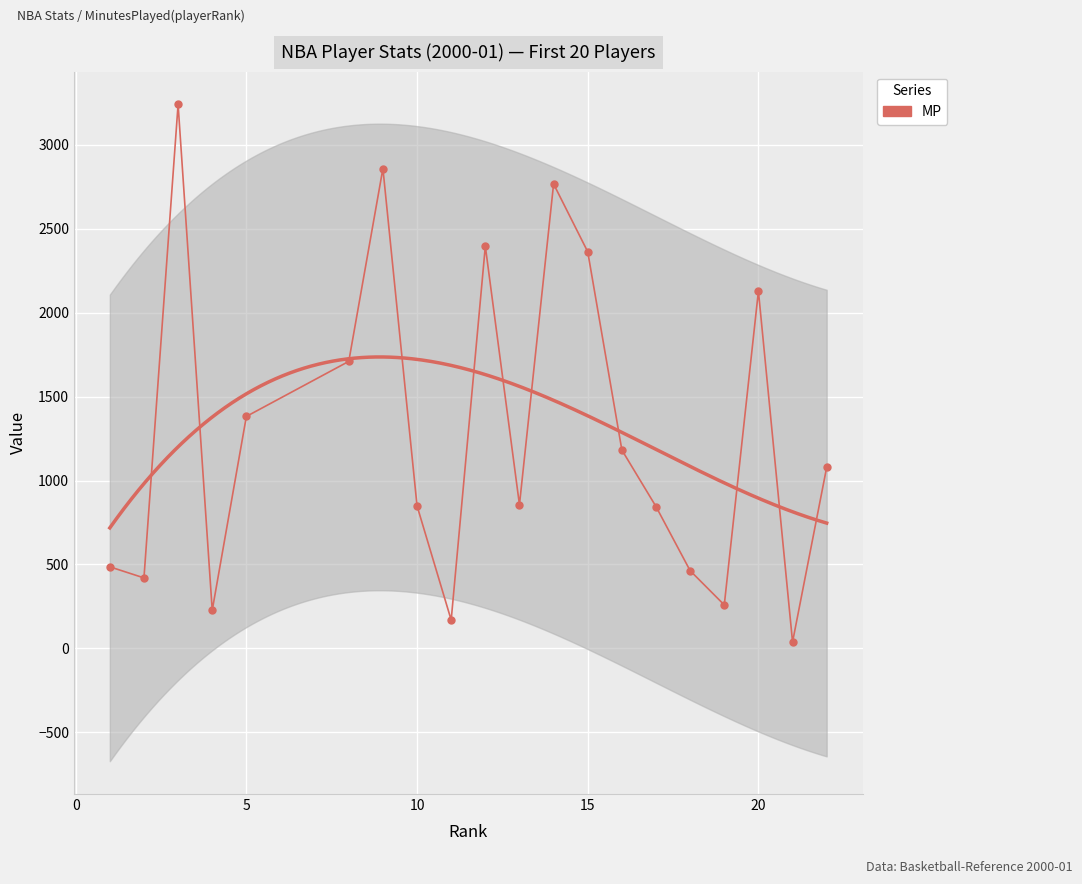

How many lines are shown in the chart?

1